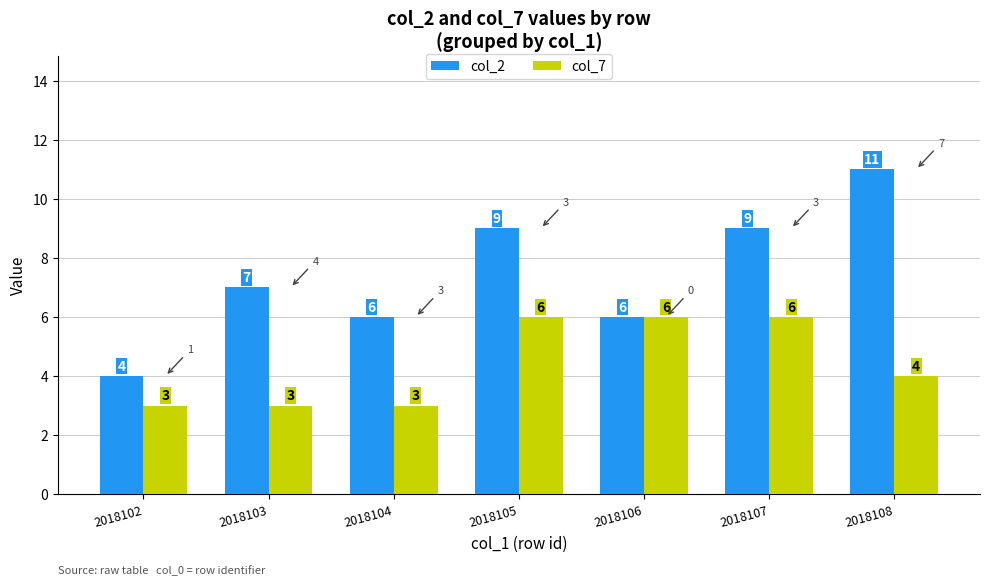

What is the highest value of the col_2 series?

11